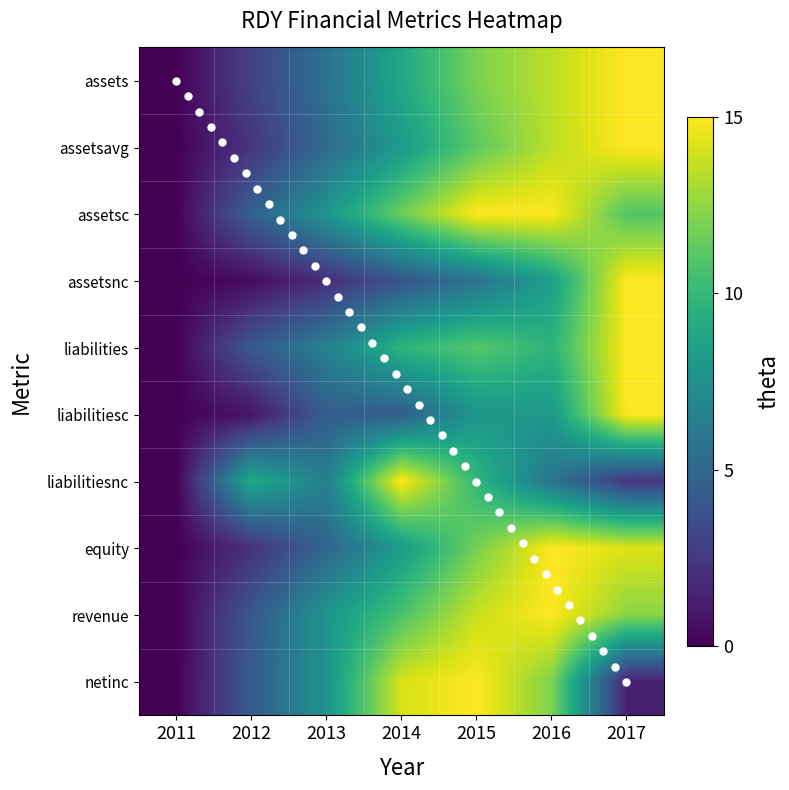

At which label does liabilitiesc reach its minimum?

2011